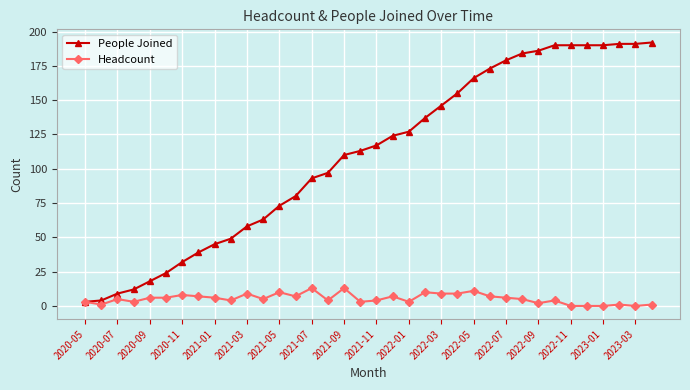

Rank the series by their maximum value, from lowest to highest.

Headcount, People Joined